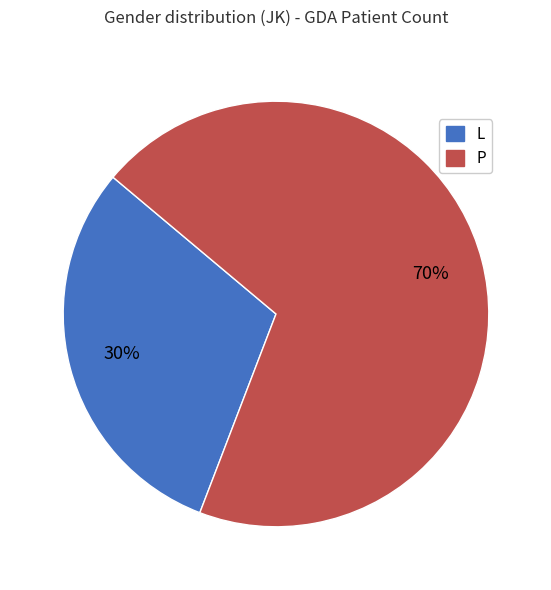

Which category has the smallest portion of the pie?

L